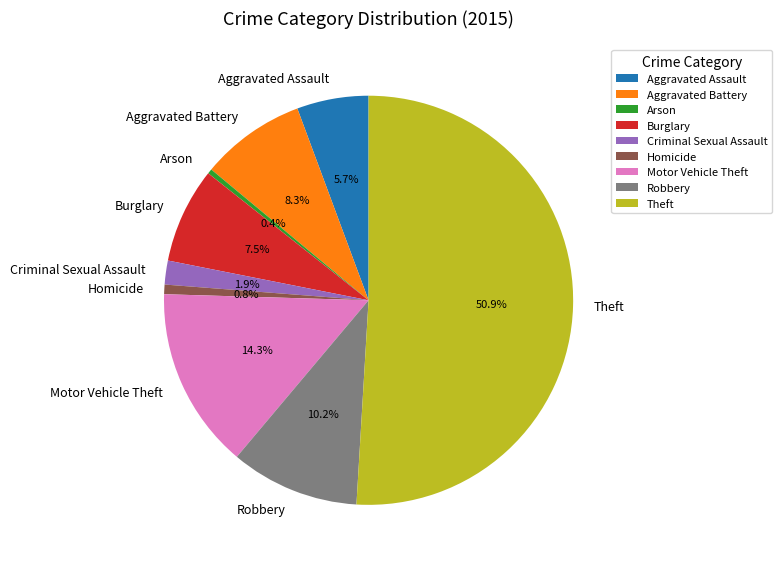

Combined, do Criminal Sexual Assault and Homicide account for over 50%?

No